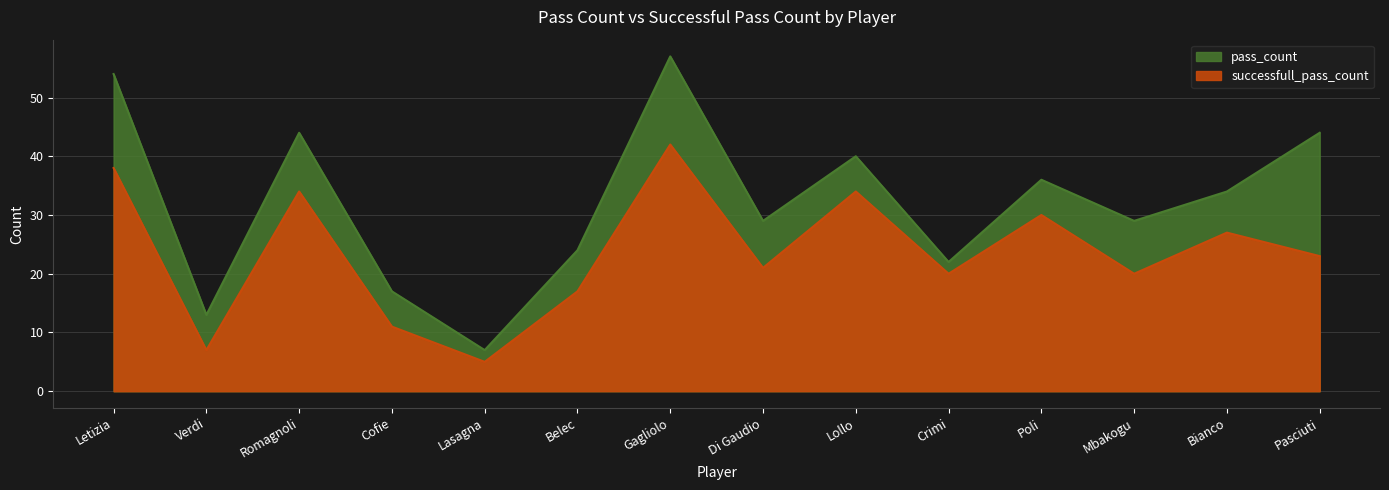

At which category does successfull_pass_count reach its first local valley?

Verdi